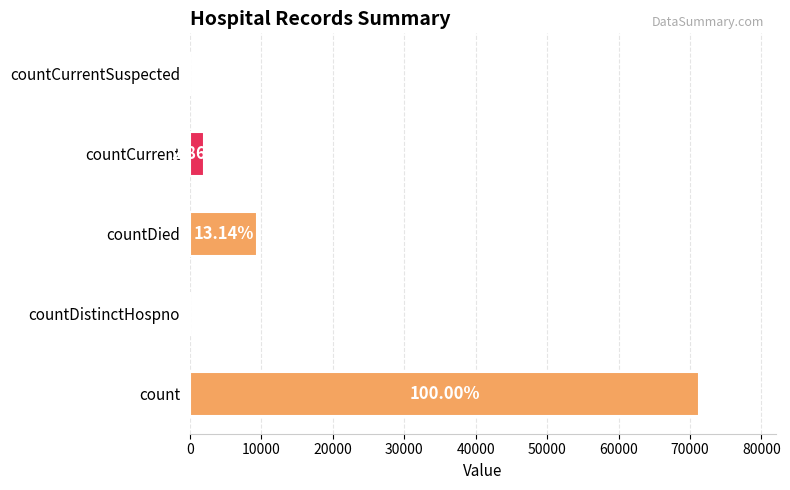

Are the bars horizontal?

Yes